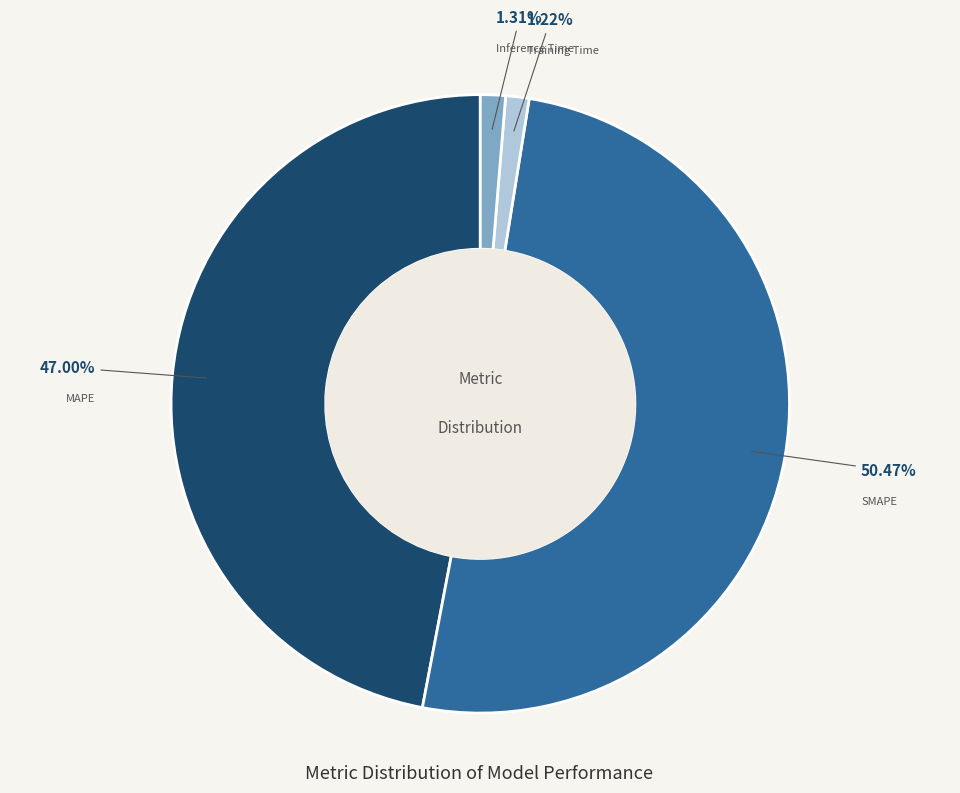

Is there a majority slice in this chart?

Yes